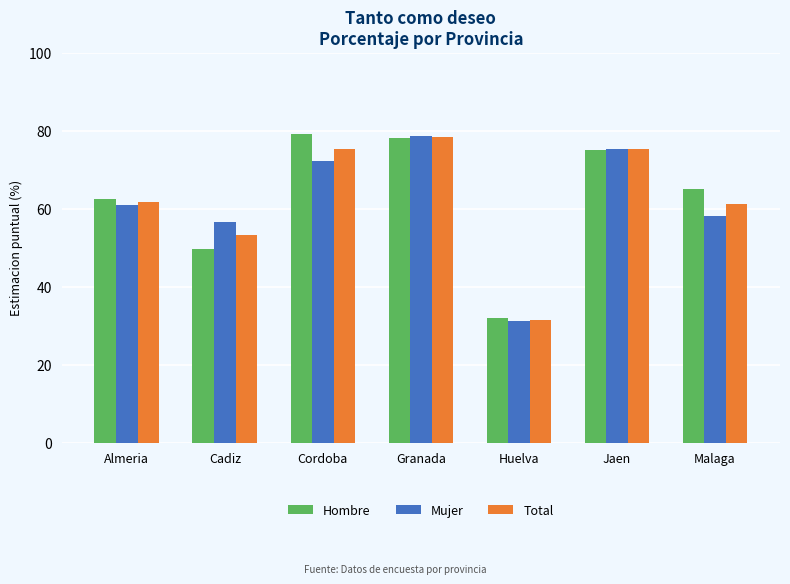

At which category is the sum across all series the highest?

Granada